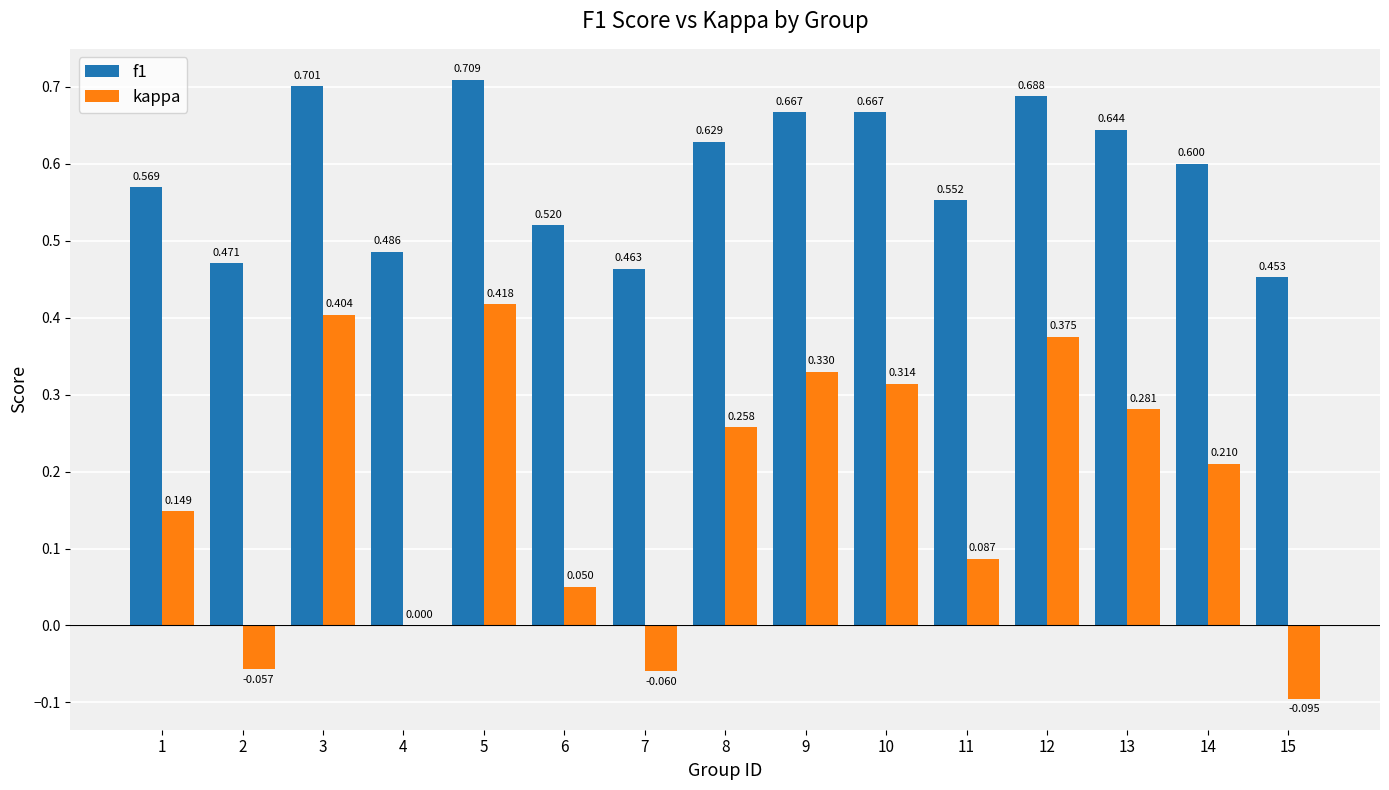

Count the f1 values in the range 0 to 1.

15